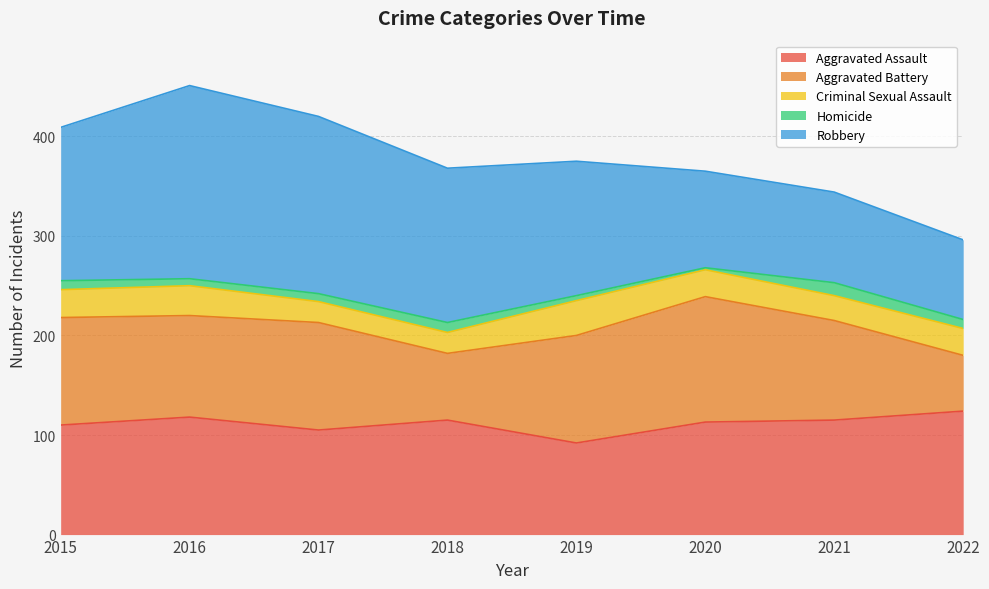

What is the sum of all Robbery values?

1084